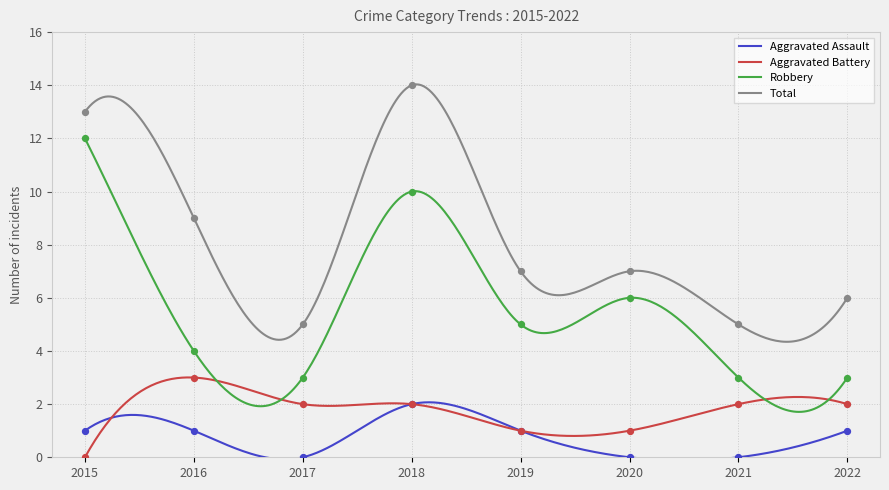

Which series has the largest Y range (max minus min)?

Robbery